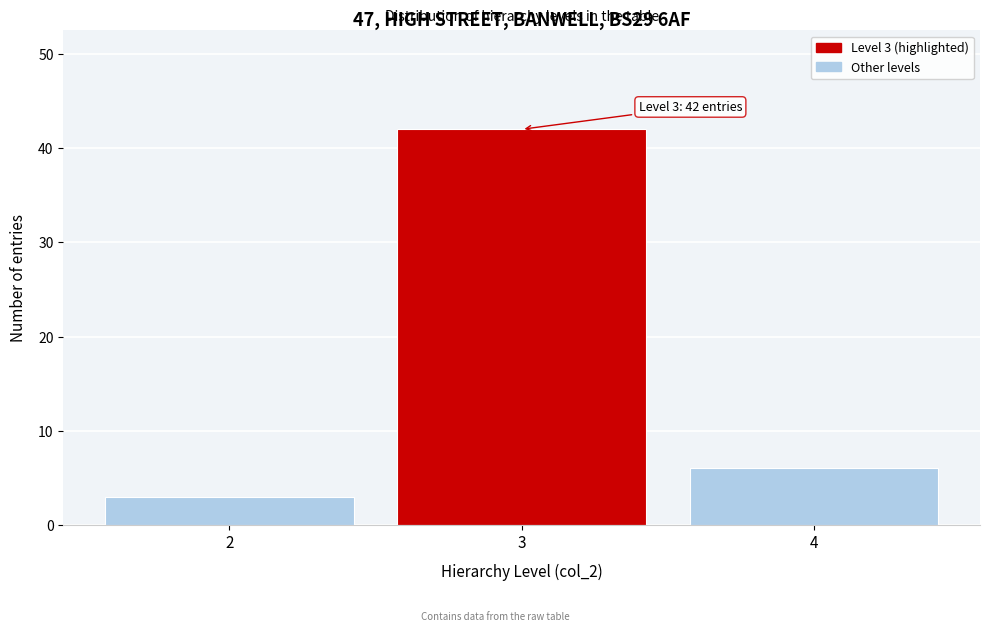

Reading right to left, extract all data points from this chart.

6	42	3